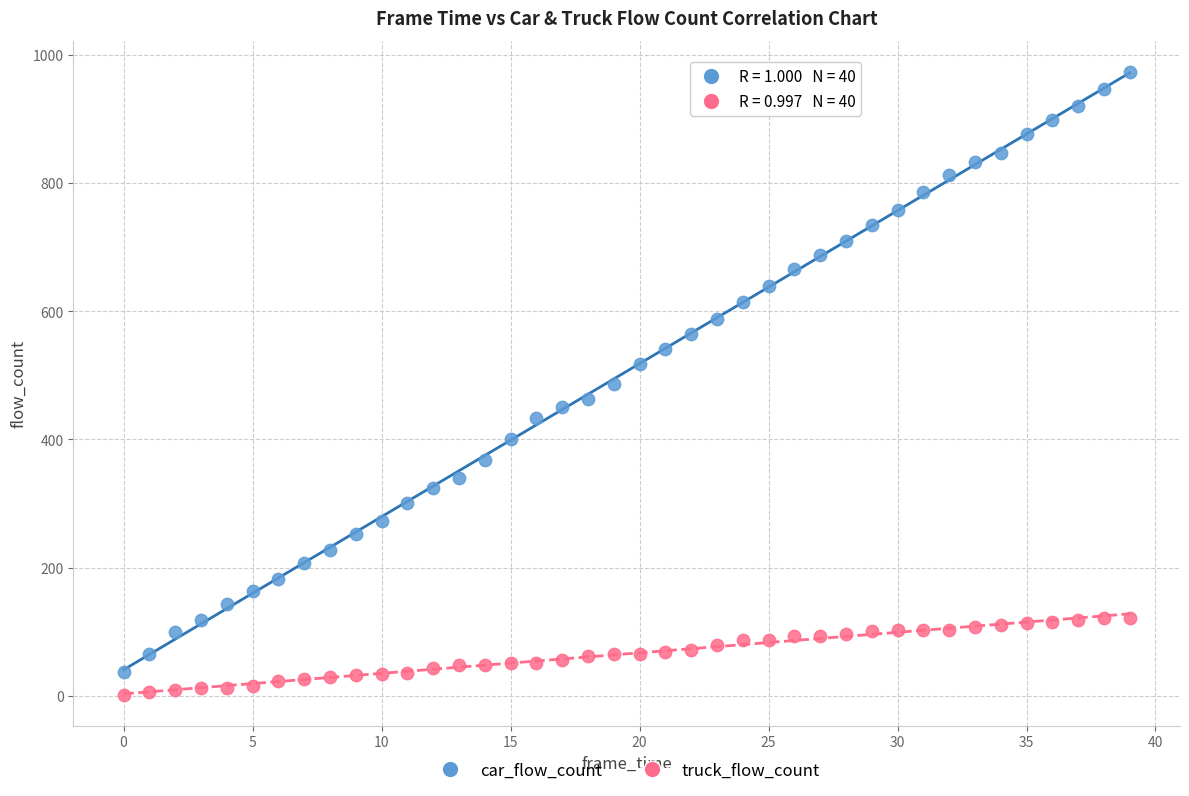

Which series contains the highest Y value?

car_flow_count